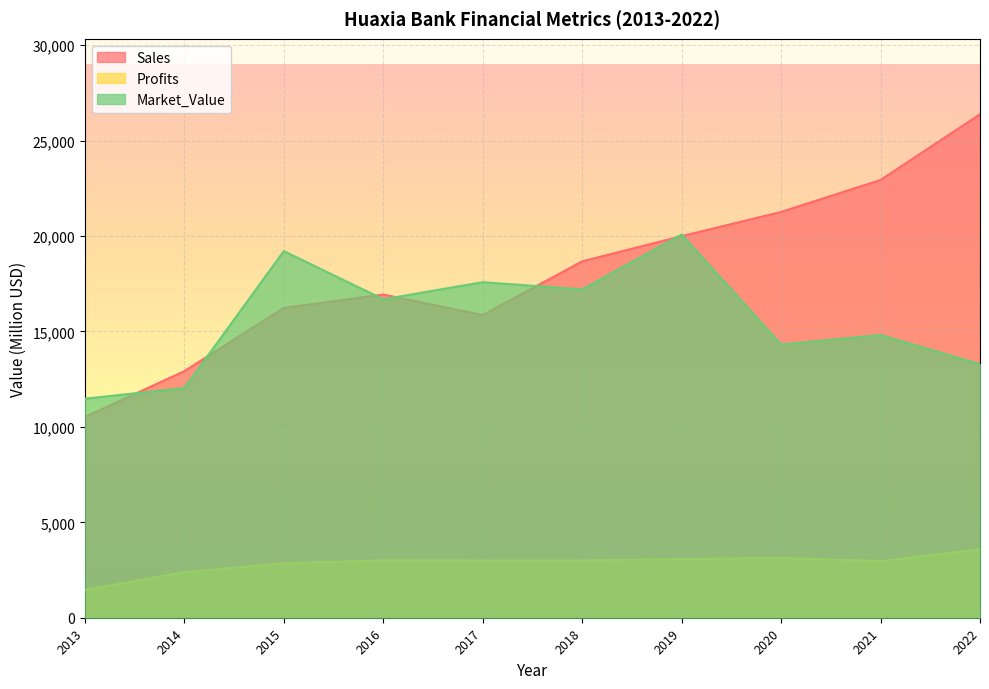

What is the difference between the Sales values at 2019 and 2018?

1320.0